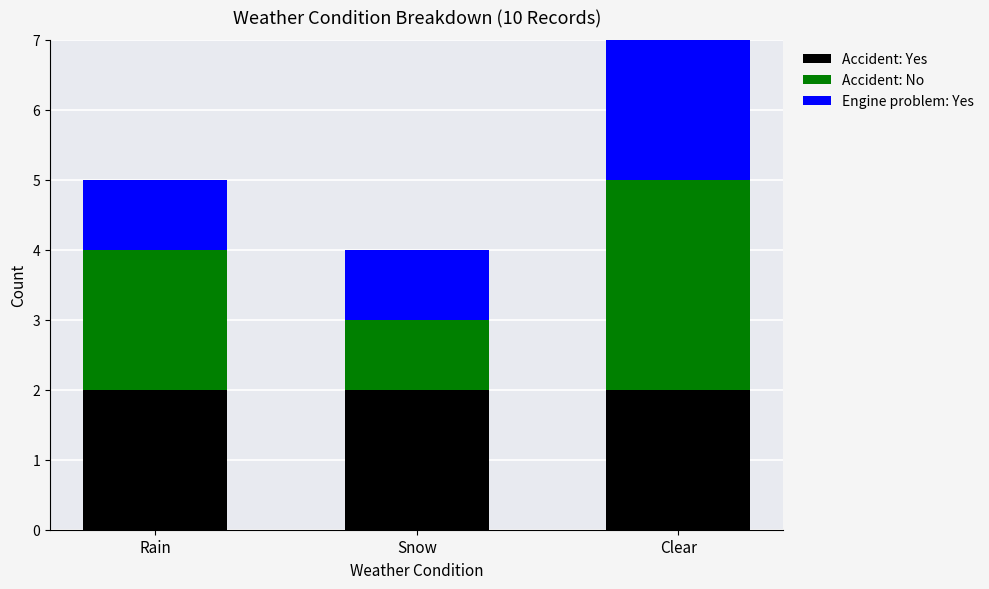

At which category is the sum across all series the highest?

Clear